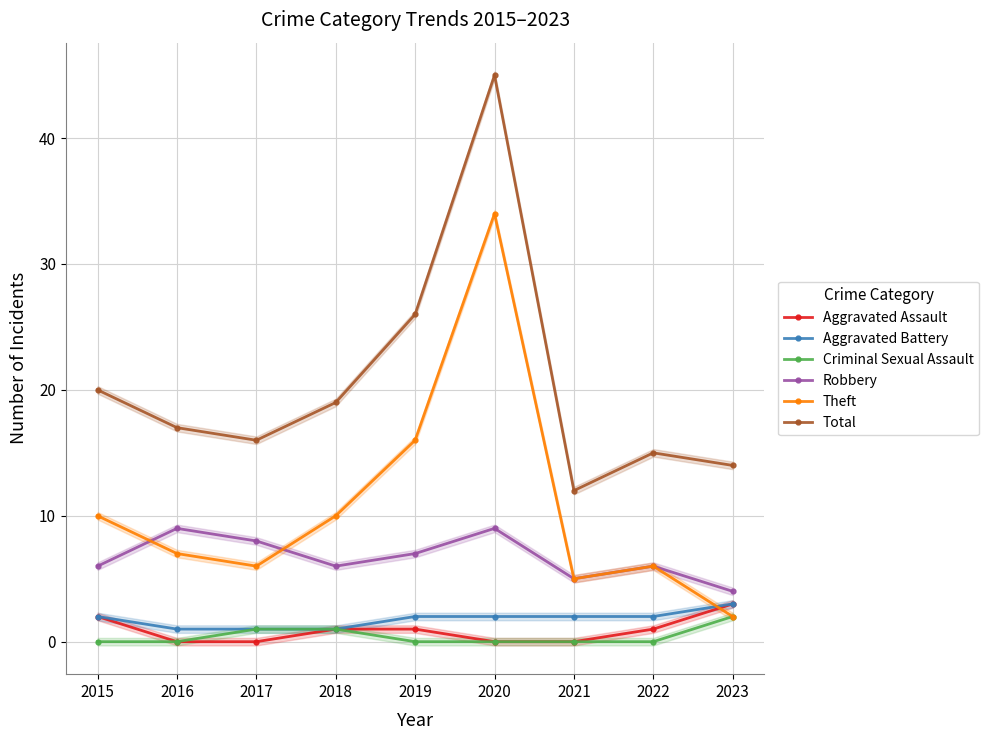

True or false: Total and Criminal Sexual Assault intersect in this chart.

False